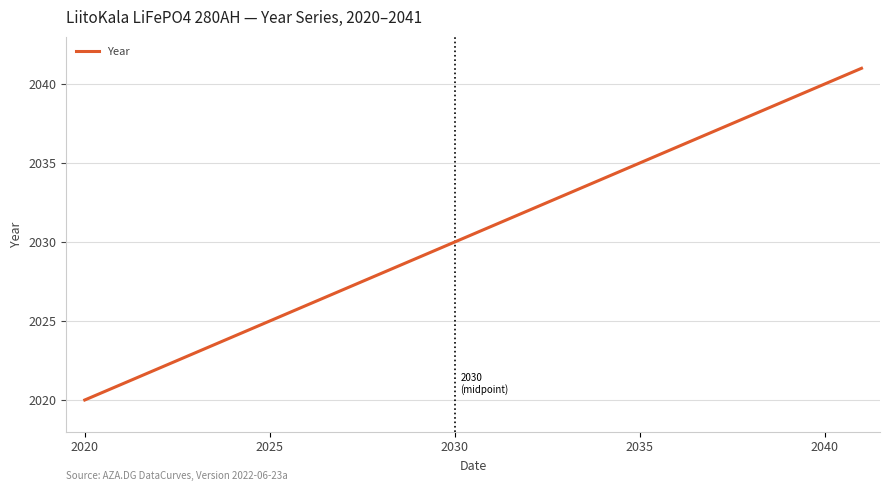

What is the maximum value shown in the chart?

2041